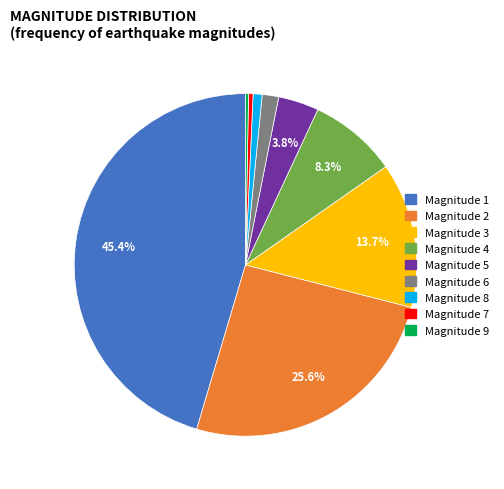

Is there a majority slice in this chart?

No